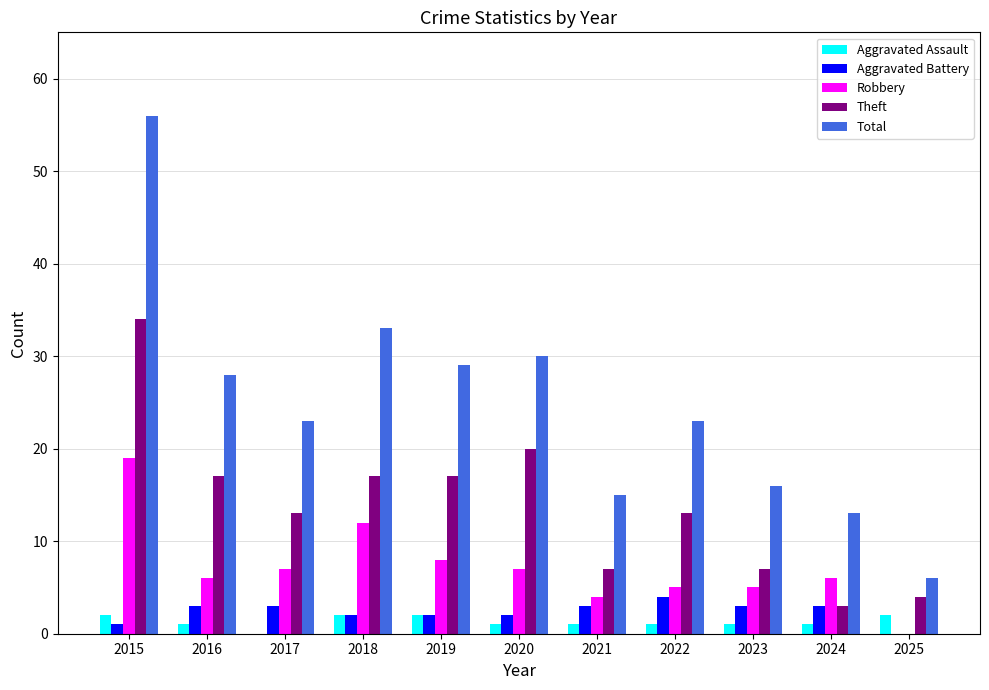

The value of Aggravated Assault at 2020 is 1. True or false?

True